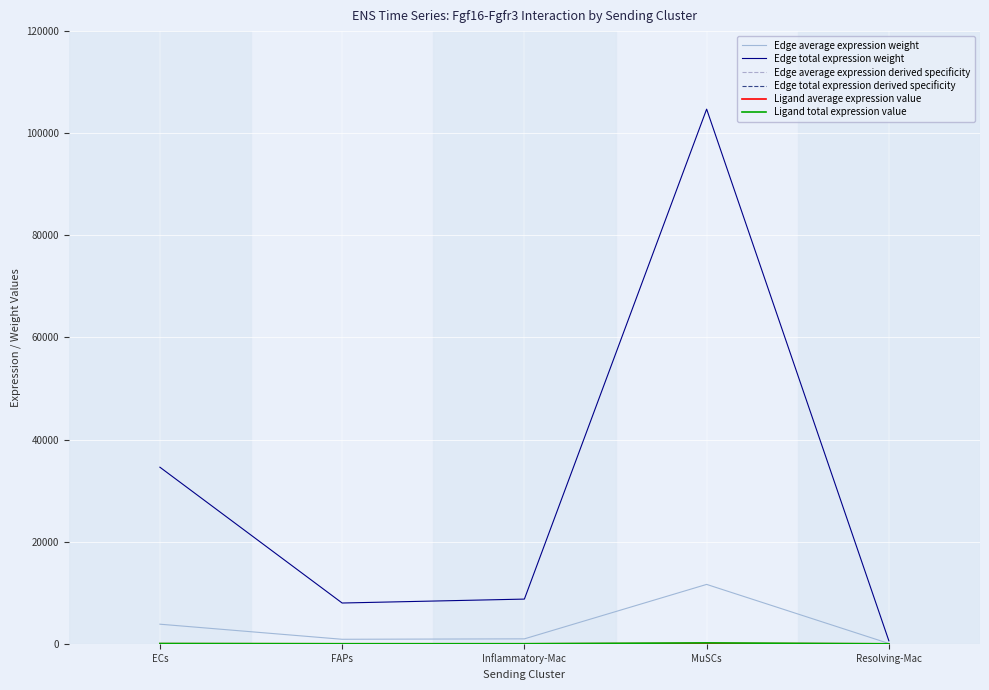

Does the chart have visible grid lines?

Yes